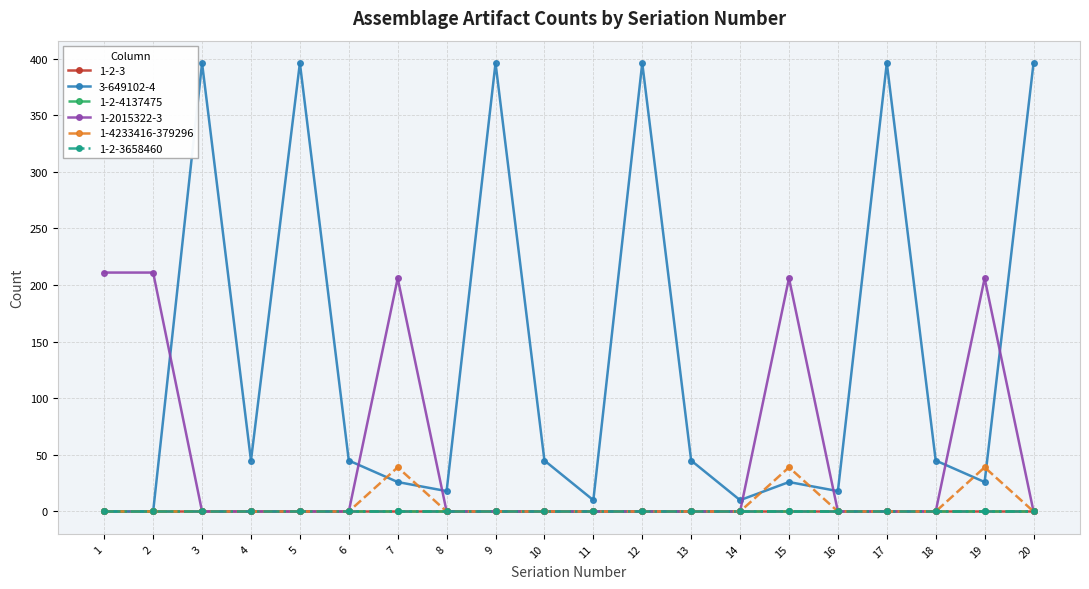

What is the value of the 1-4233416-379296 point at the 15th from the left?

39